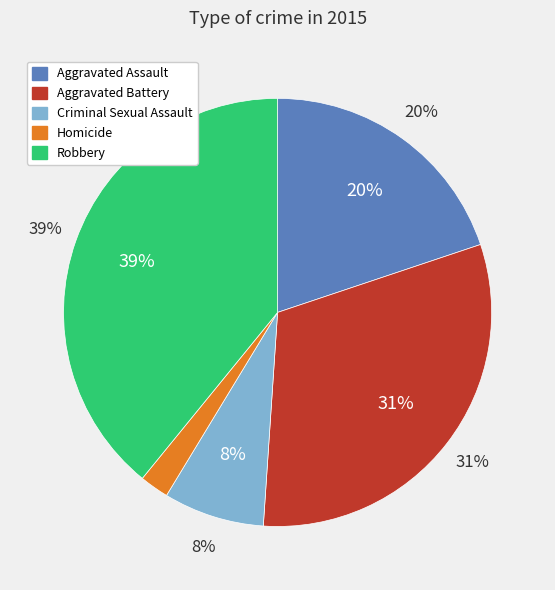

Does Criminal Sexual Assault represent more than half of the total?

No